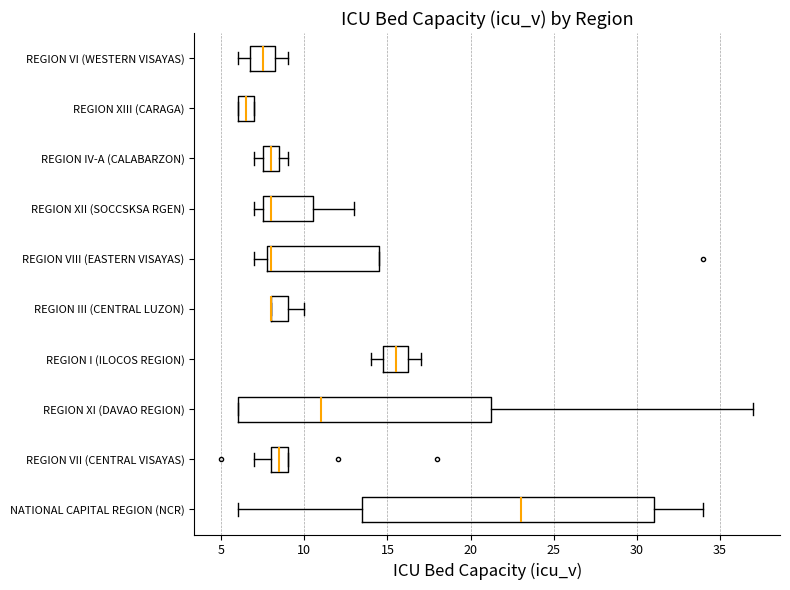

Reading bottom to top, transcribe this box plot: for each box, give where its median line is, the range the box spans, and where its two whiskers end, as read against the x-axis. The values are not printed on the chart, so give them approximately, as read against the axis.

NATIONAL CAPITAL REGION (NCR): median 23.0, box 13.5 to 31.0, whiskers 6.0 to 34.0
REGION VII (CENTRAL VISAYAS): median 8.5, box 8.0 to 9.0, whiskers 7.0 to 9.0
REGION XI (DAVAO REGION): median 11.0, box 6.0 to 21.5, whiskers 6.0 to 37.0
REGION I (ILOCOS REGION): median 15.5, box 15.0 to 16.5, whiskers 14.0 to 17.0
REGION III (CENTRAL LUZON): median 8.0 (drawn on the box's left edge), box 8.0 to 9.0, whiskers 8.0 to 10.0
REGION VIII (EASTERN VISAYAS): median 8.0 (just right of the box's left edge), box 8.0 to 14.5, whiskers 7.0 to 14.5
REGION XII (SOCCSKSA RGEN): median 8.0, box 7.5 to 10.5, whiskers 7.0 to 13.0
REGION IV-A (CALABARZON): median 8.0, box 7.5 to 8.5, whiskers 7.0 to 9.0
REGION XIII (CARAGA): median 6.5, box 6.0 to 7.0, whiskers 6.0 to 7.0
REGION VI (WESTERN VISAYAS): median 7.5, box 7.0 to 8.5, whiskers 6.0 to 9.0